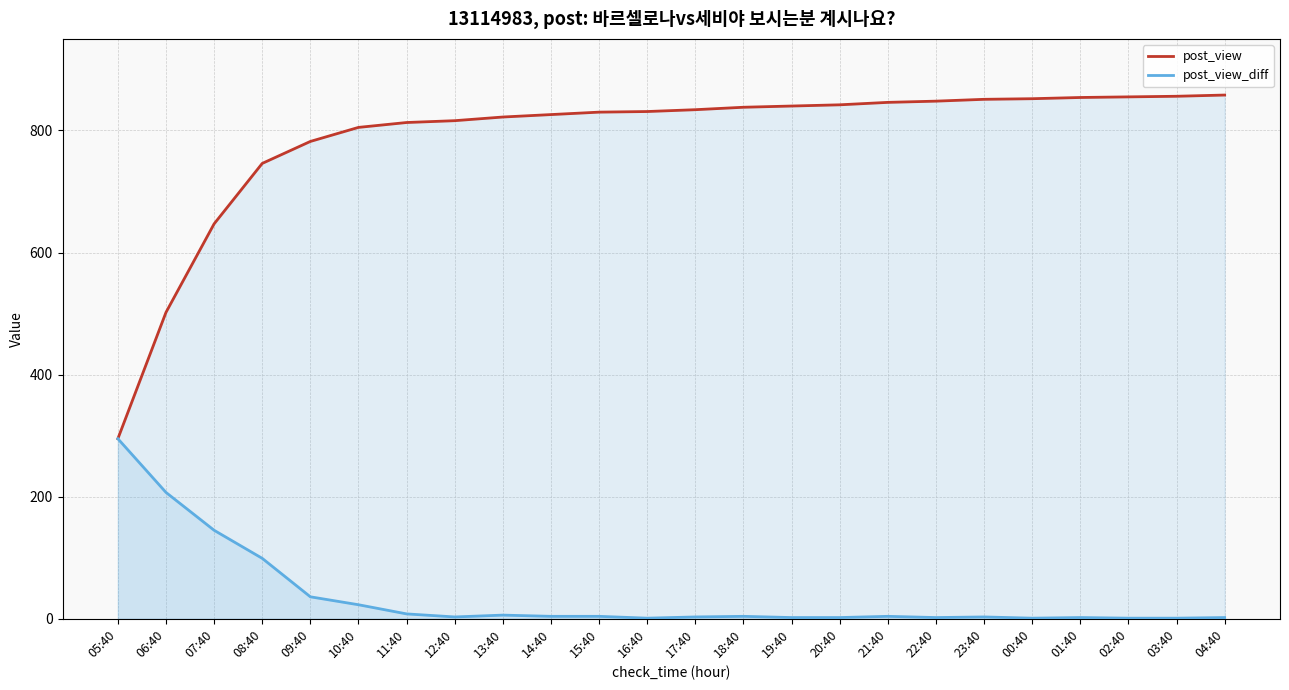

At which category is the sum across all series the highest?

04:40